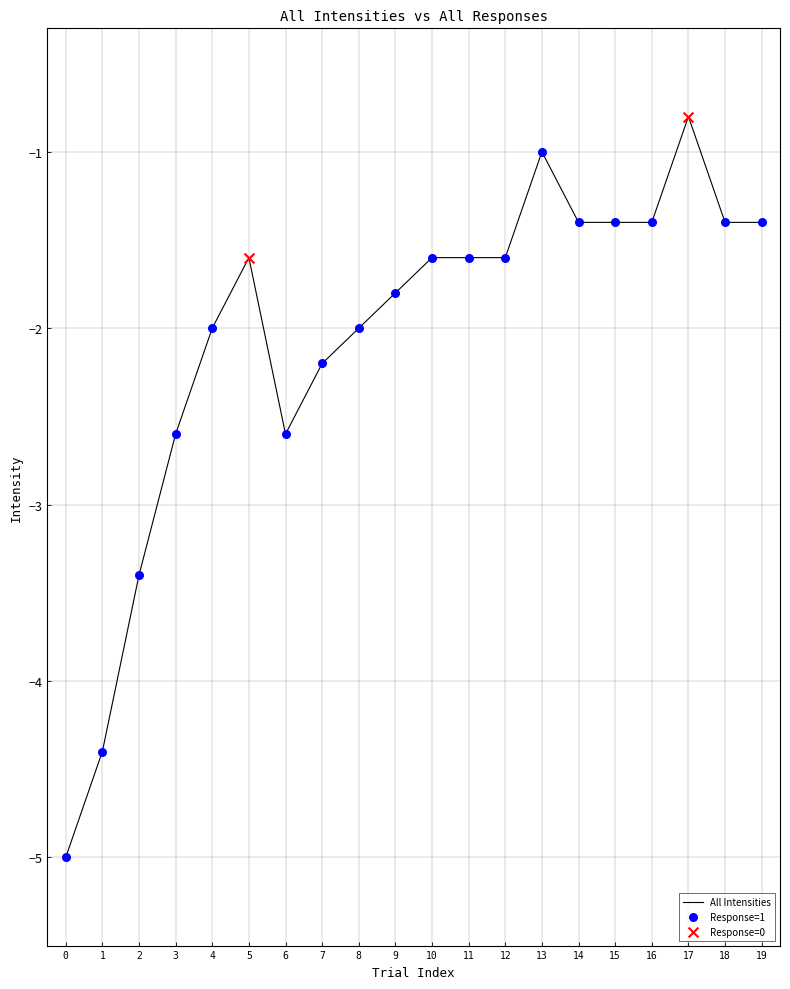

Between 3 and 17, which is larger?

17